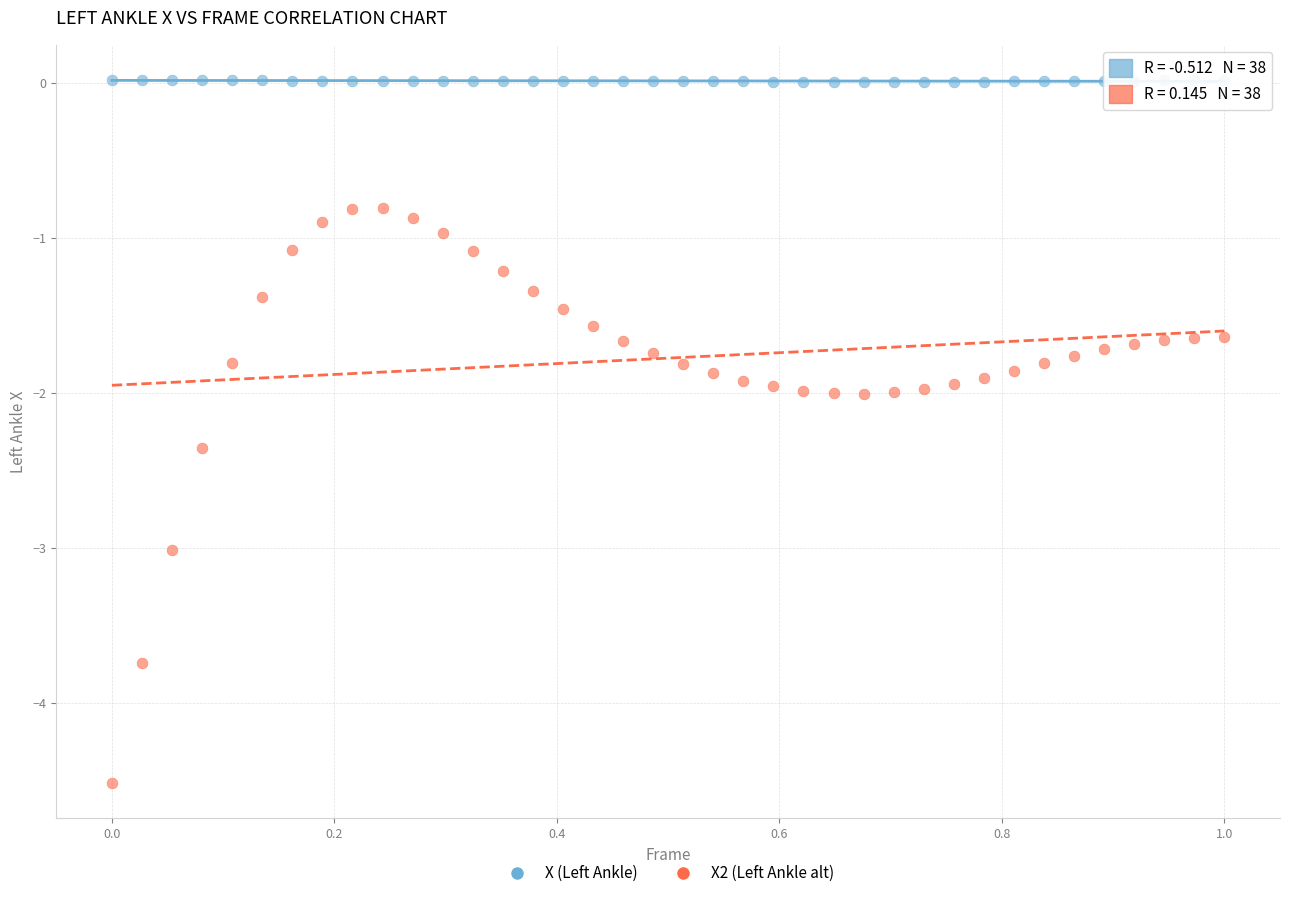

Across all data points, what is the range of X values (max minus min)?

1.0